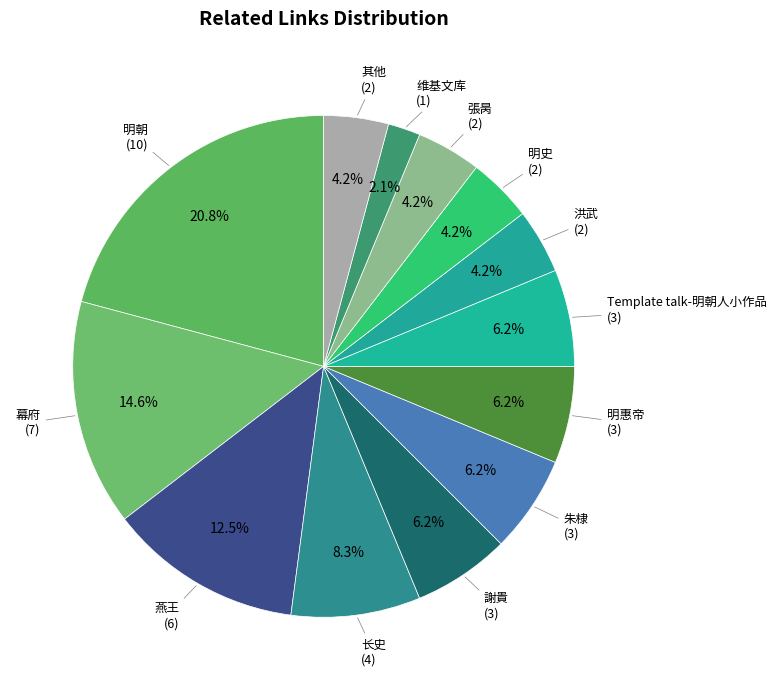

To the nearest percent, what is the difference between the largest and smallest slice percentages?

19%